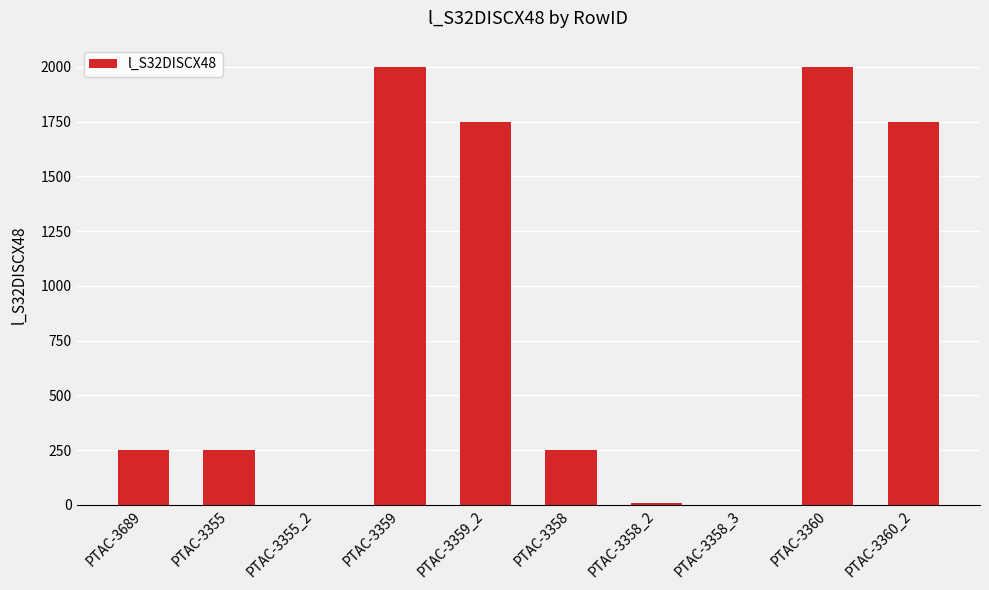

How many data points does each series have?

10